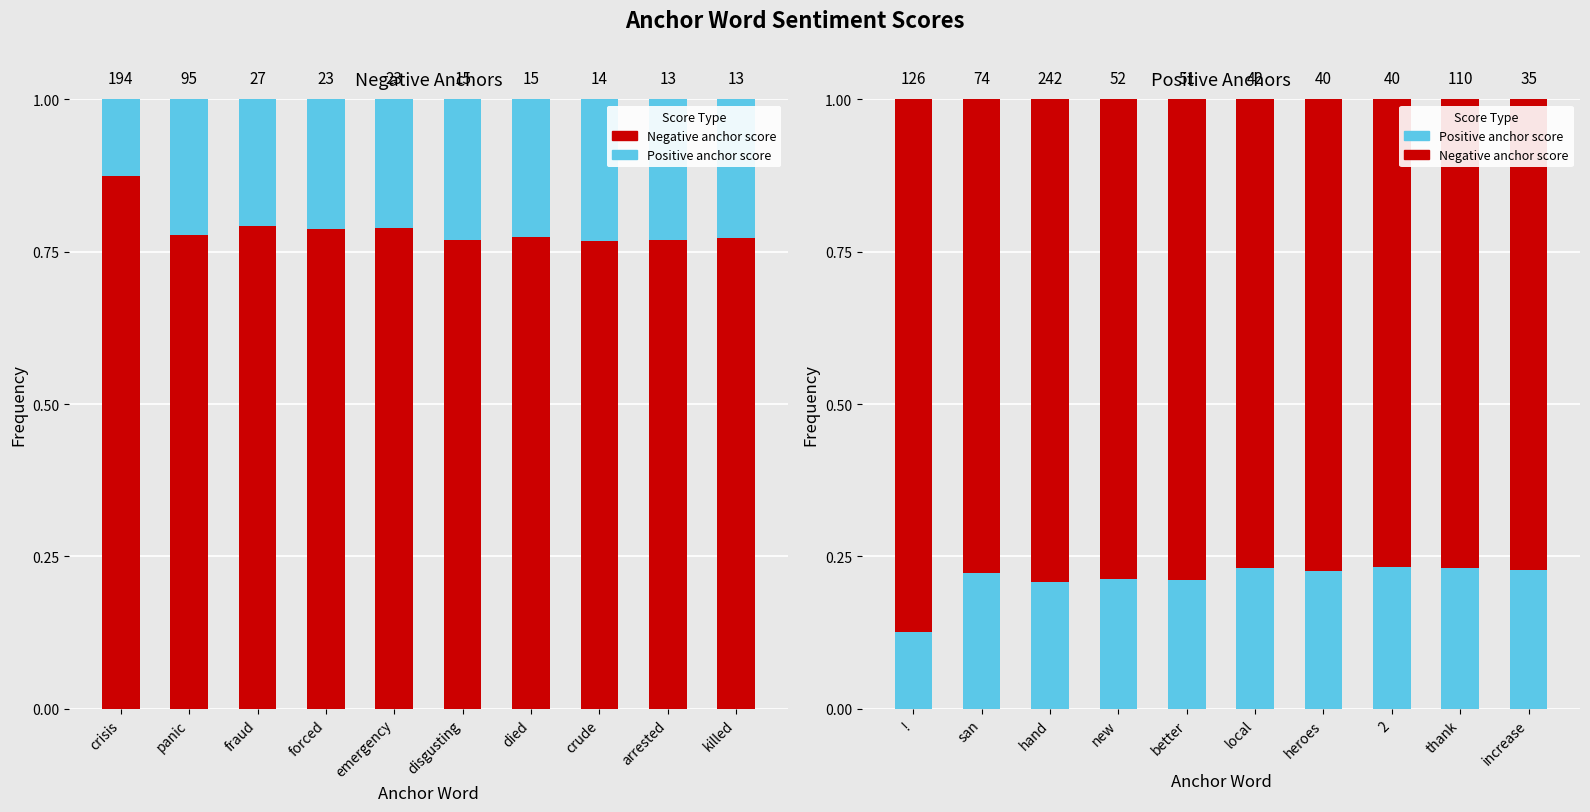

At which category is the sum across all series the highest?

!